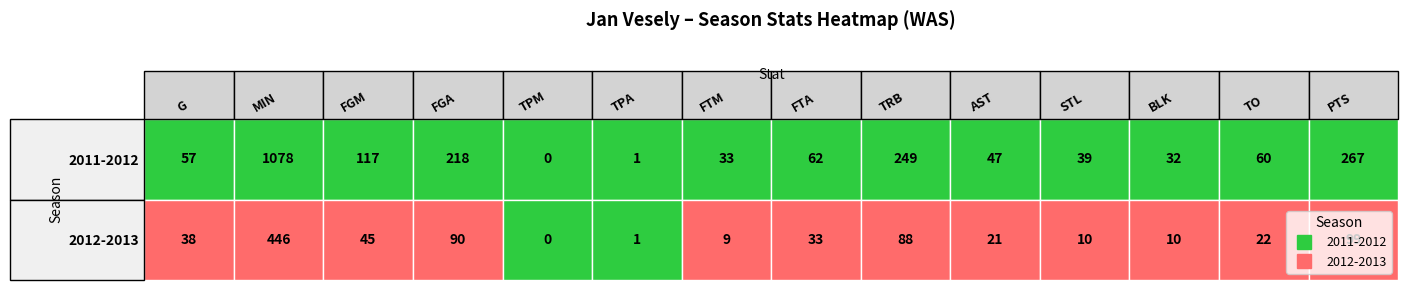

Reading left to right, extract all data points from this chart.

2011-2012: 57	1078	117	218	0	1	33	62	249	47	39	32	60	267
2012-2013: 38	446	45	90	0	1	9	33	88	21	10	10	22	99